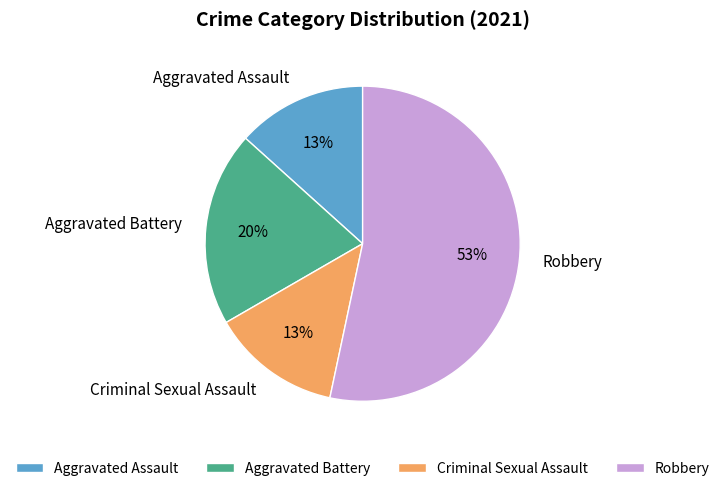

What is the majority slice?

Robbery